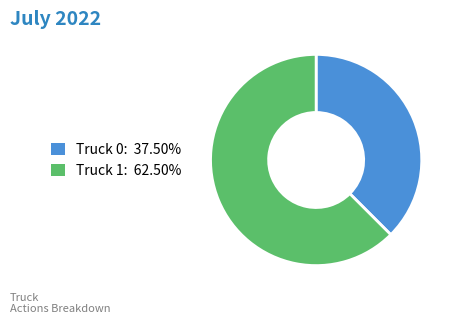

Rank the categories by value from highest to lowest.

Truck 1, Truck 0